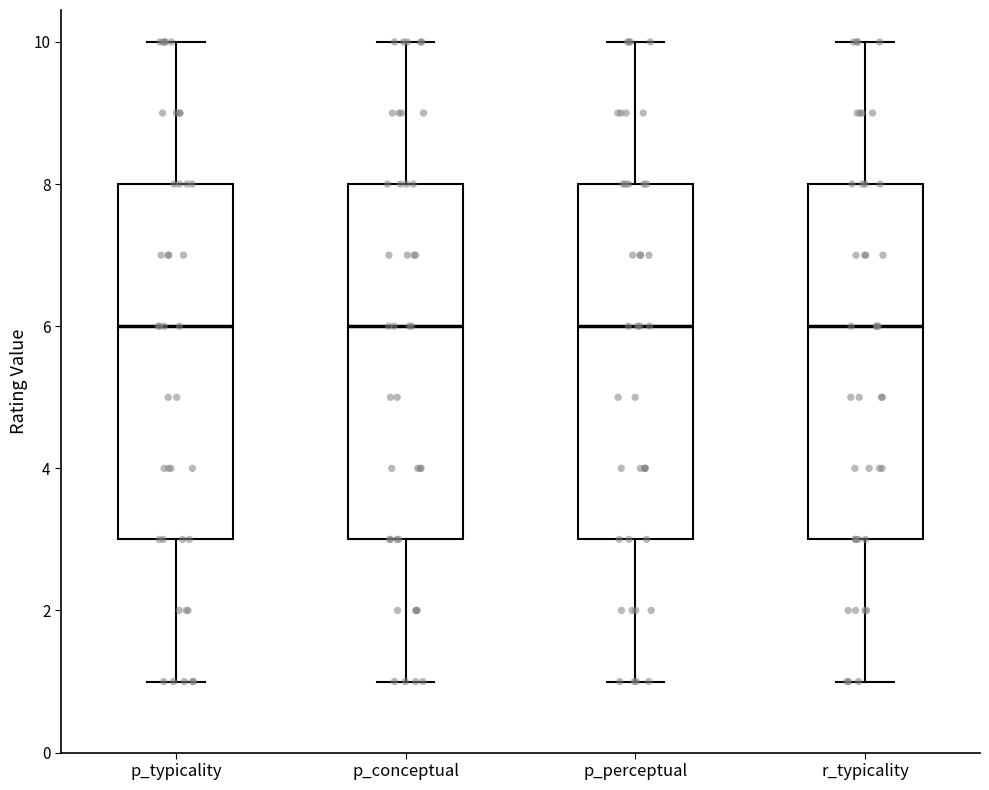

Where does the median line of the box for p_conceptual sit on the y-axis? The values are not printed on the chart, so give them approximately, as read against the axis.

6